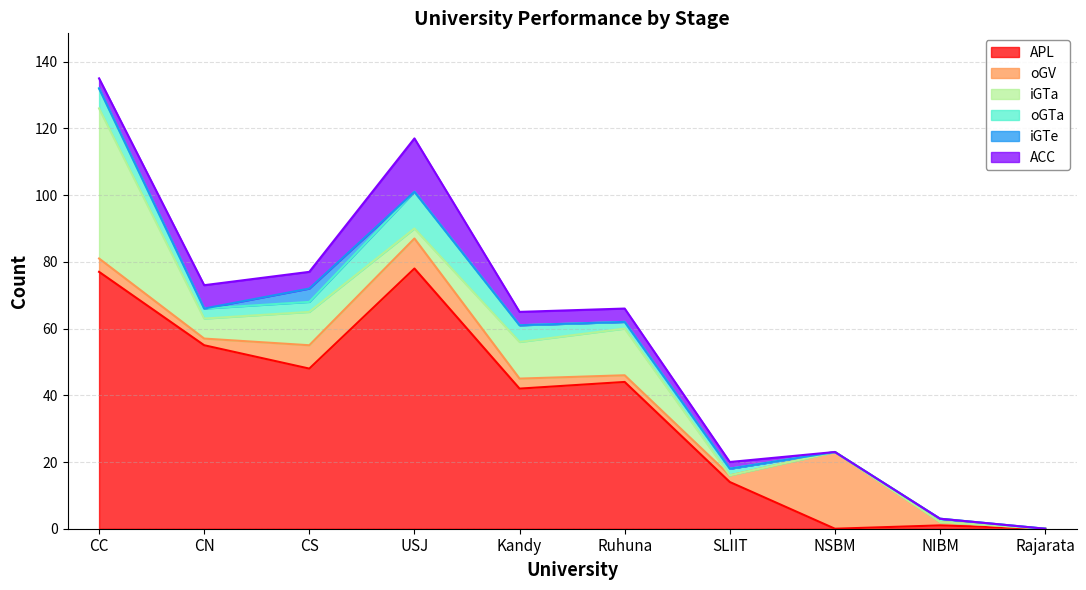

Where does the oGV series first go above 3?

CC